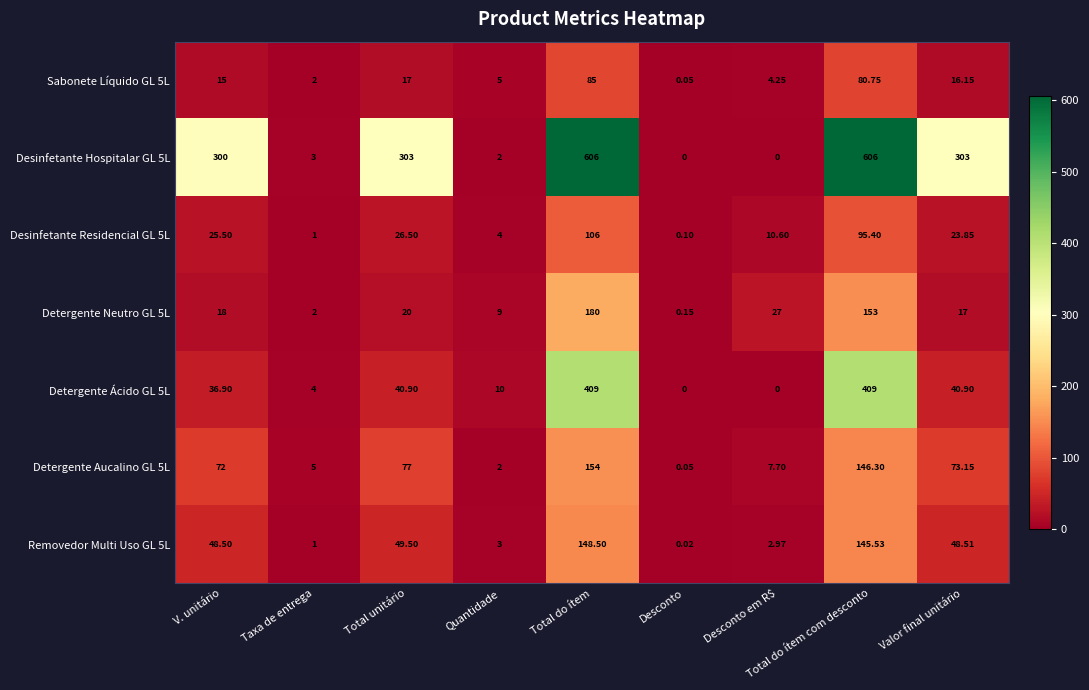

At which label does Desinfetante Residencial GL 5L reach its peak?

Total do ítem